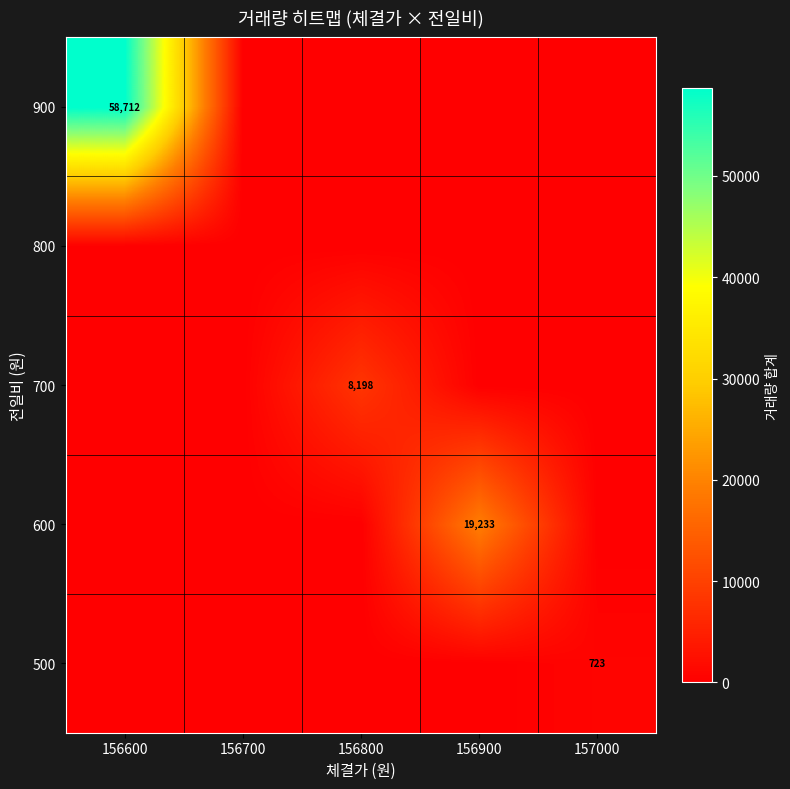

True or false: 500 has a value of 723 at 157000.

True